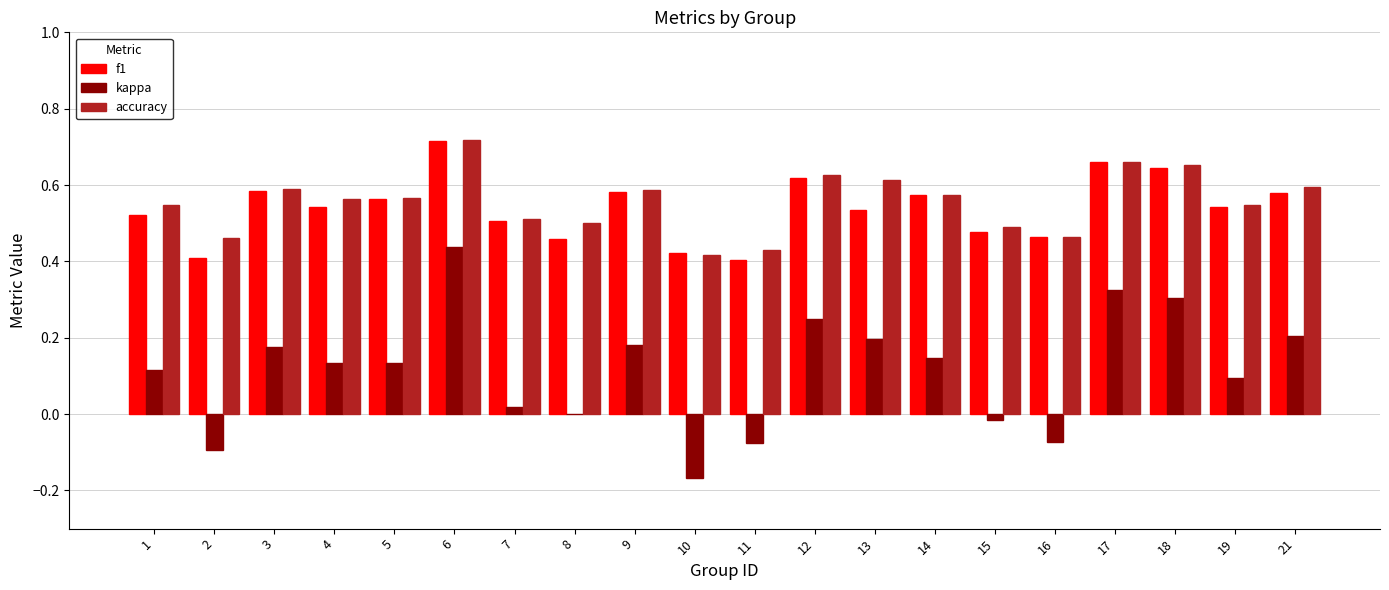

Where does the kappa series first go above 0?

1